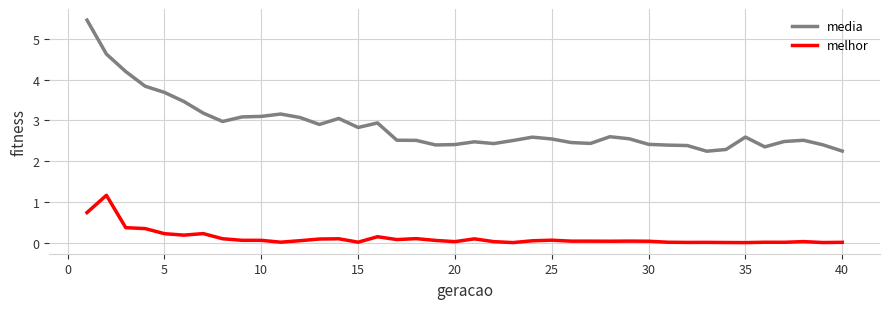

How many lines are shown in the chart?

2